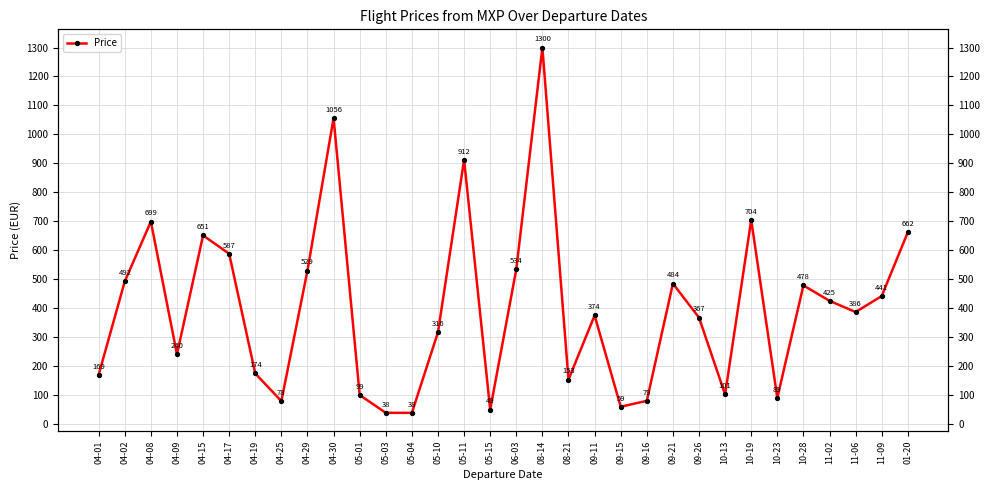

What is the difference between the maximum and minimum values?

1262.1